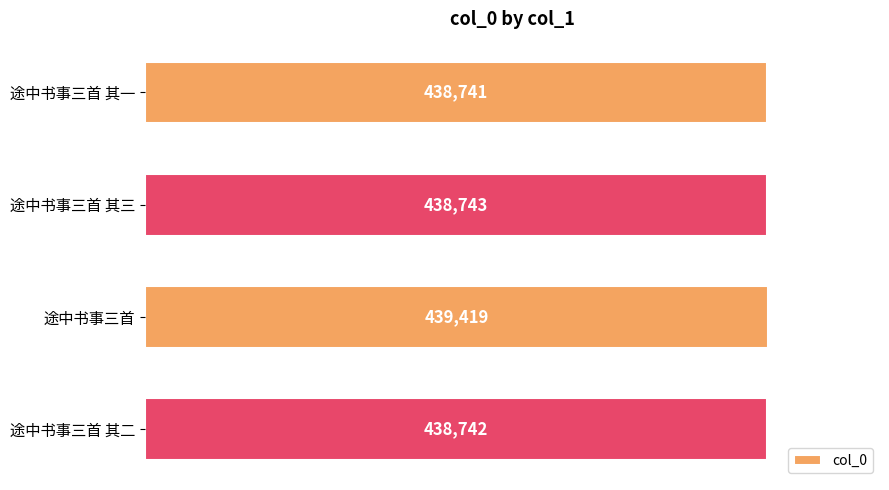

Rank the categories by value from highest to lowest.

途中书事三首, 途中书事三首 其三, 途中书事三首 其二, 途中书事三首 其一